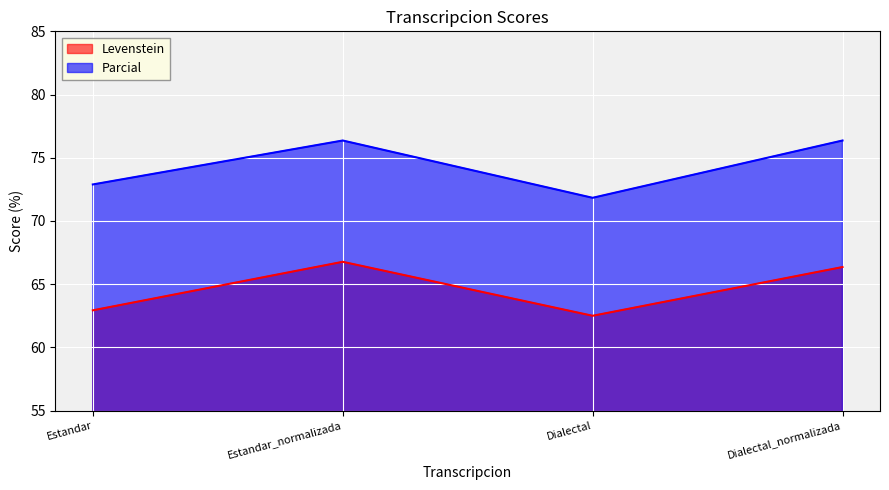

Rank the series at Estandar_normalizada from lowest to highest value.

Levenstein, Parcial